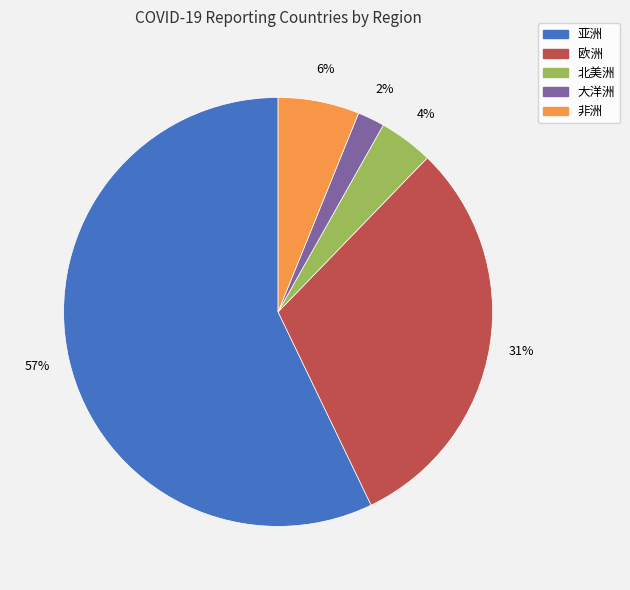

Between 大洋洲 and 非洲, which is larger?

非洲